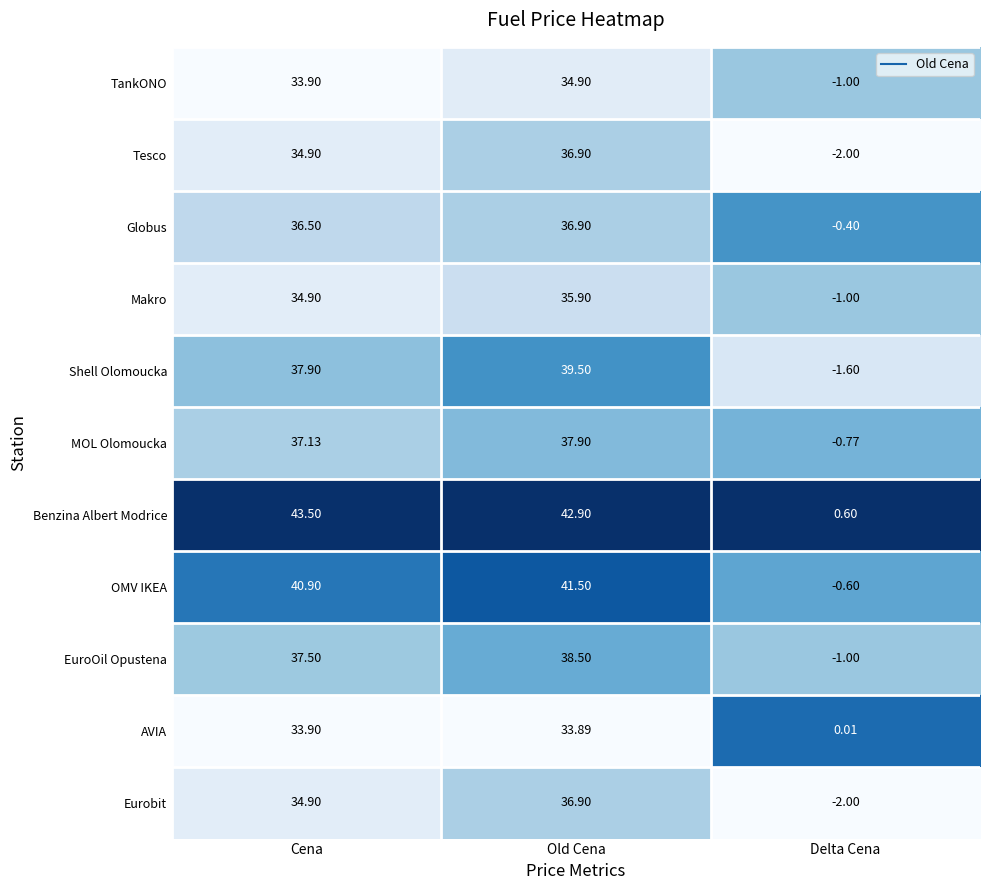

Which category has the highest value across all series?

Cena